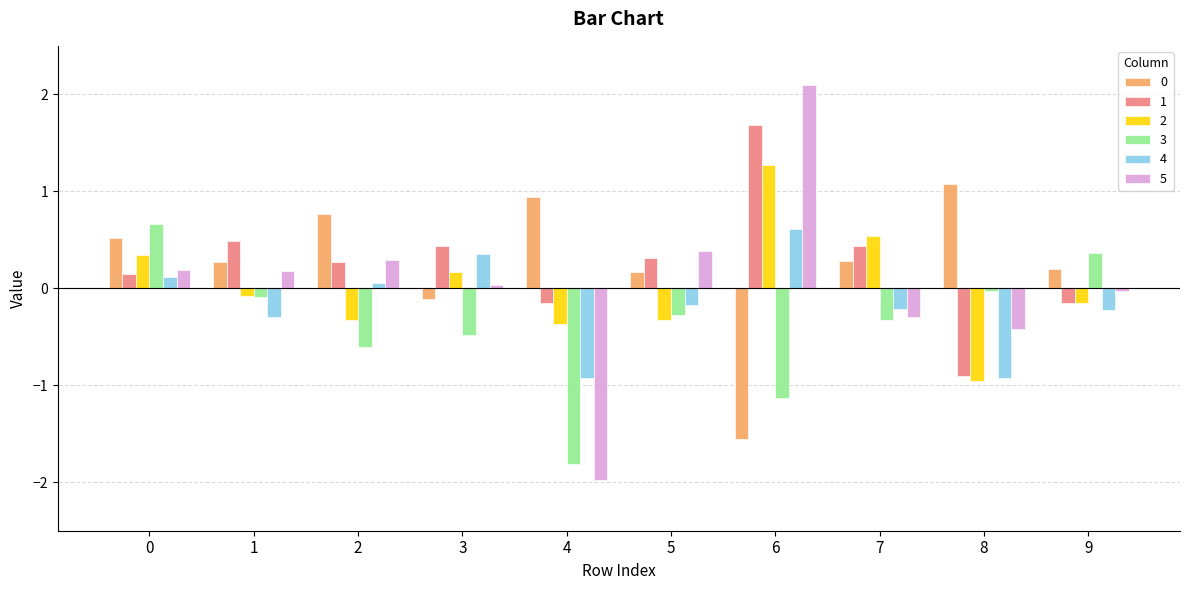

What is the sum of the 5 values at 9 and 8?

-0.4